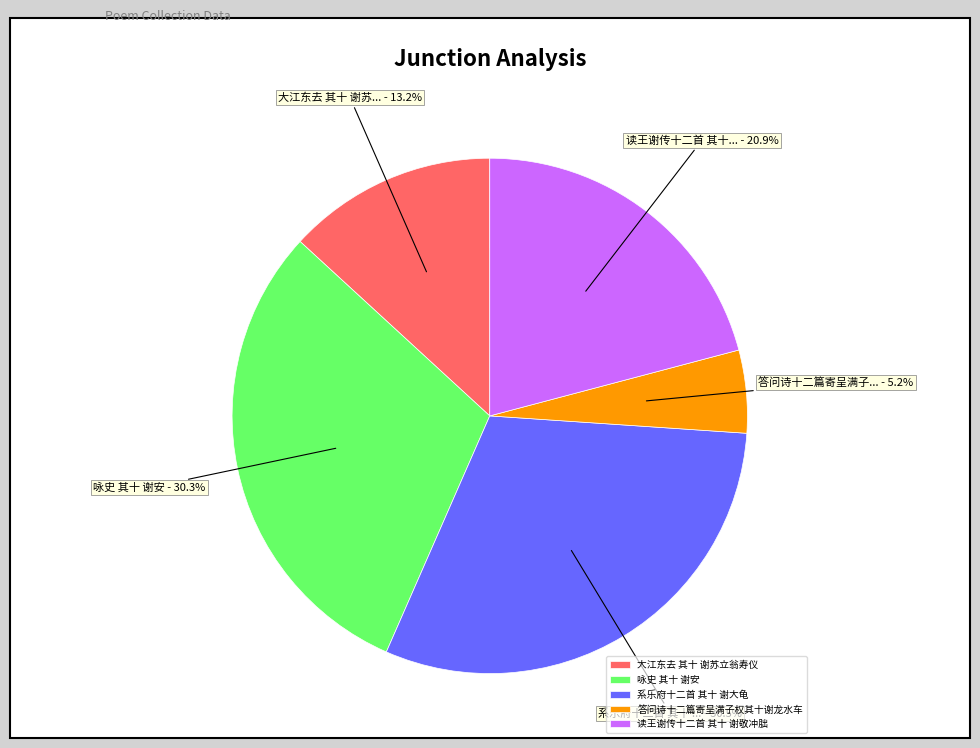

To the nearest percent, what percentage of the pie is 读王谢传十二首 其十 谢敬冲朏?

21%